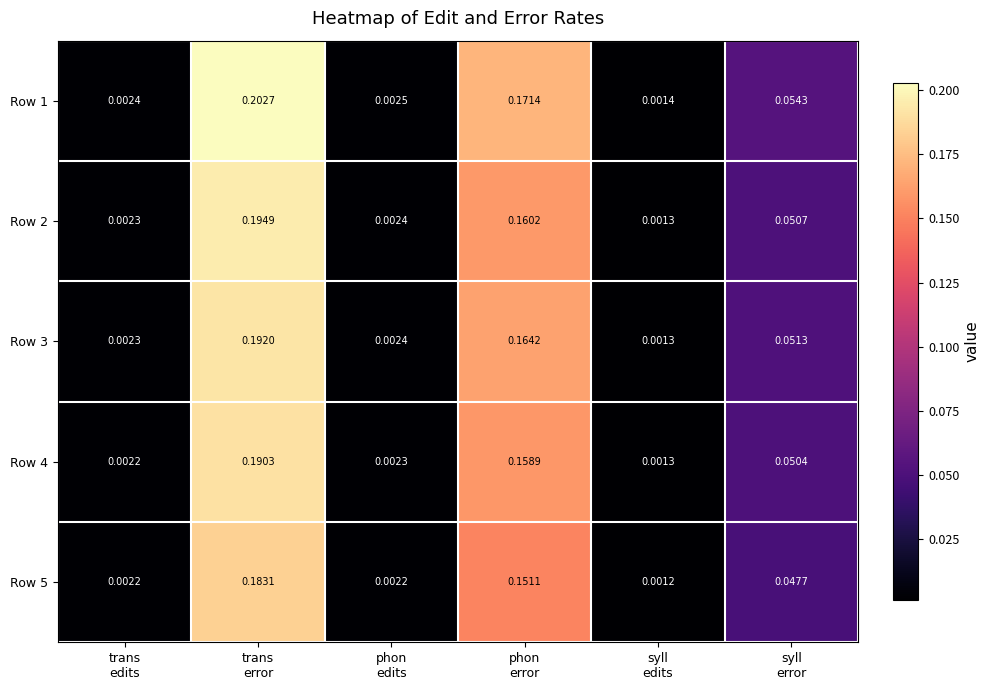

Count the number of data series in this chart.

5